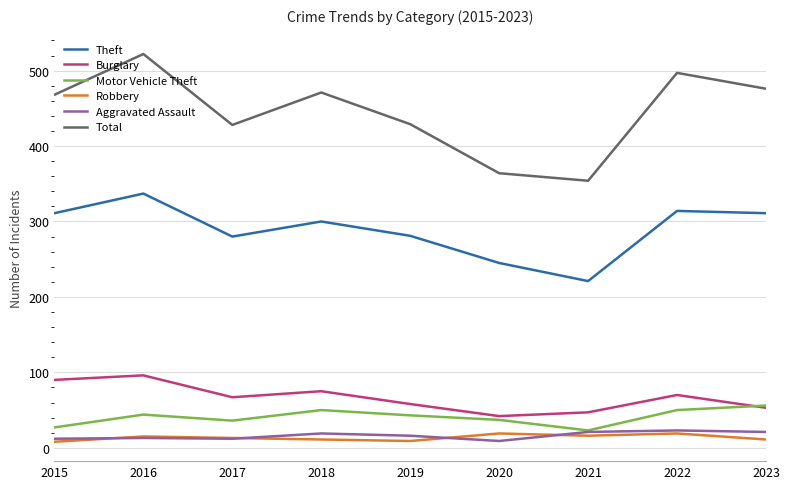

Is this an area chart (filled region under the line)?

No